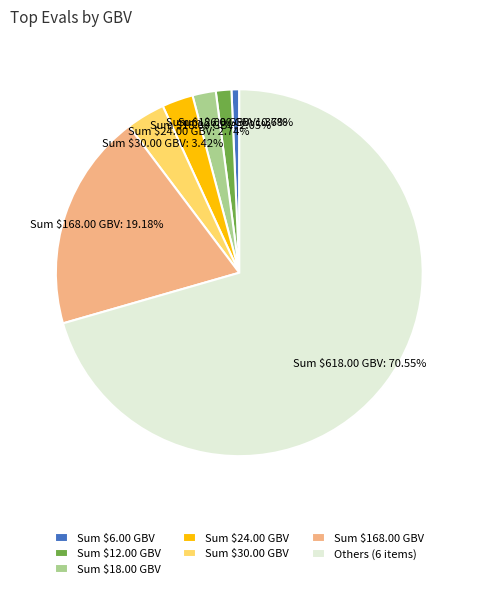

To the nearest percent, what is the difference between the largest and smallest slice percentages?

70%